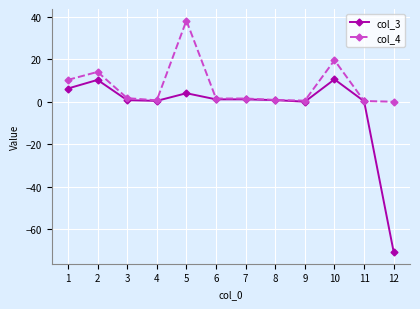

What is the difference between the highest and lowest values at 1?

4.1